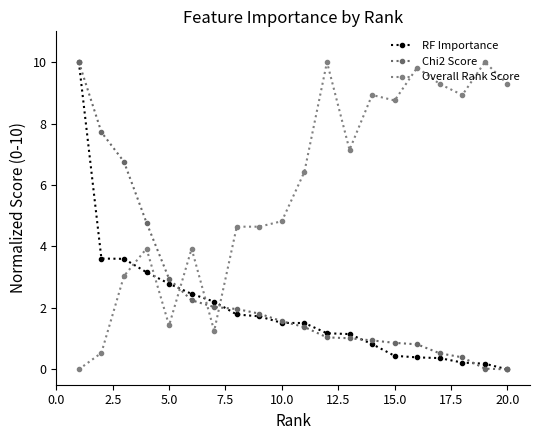

Is this an area chart (filled region under the line)?

No